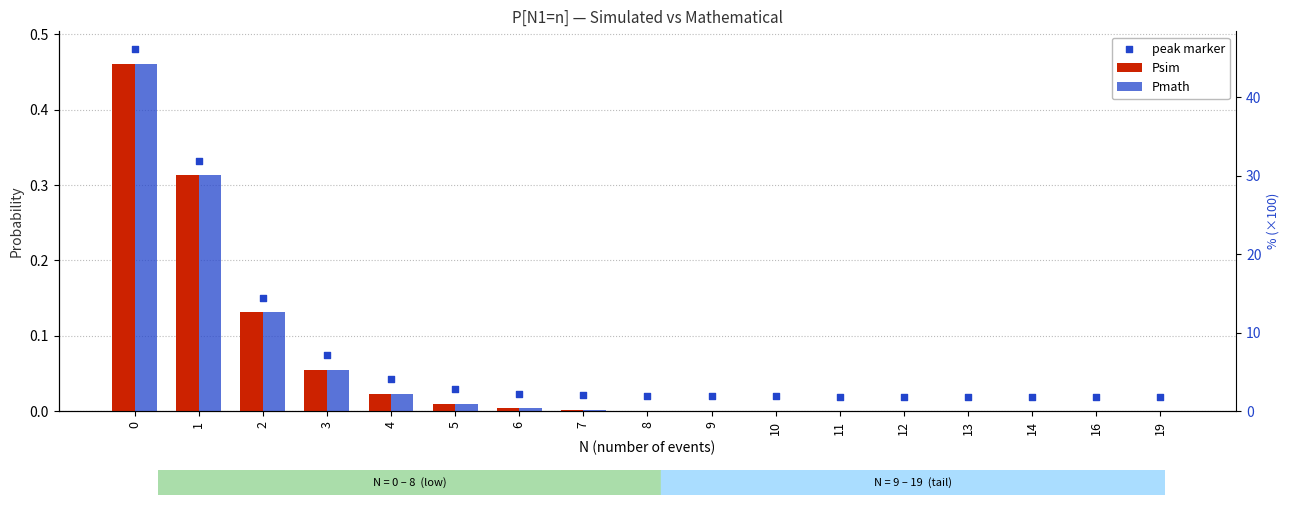

Which series reaches the minimum Y coordinate?

Pmath